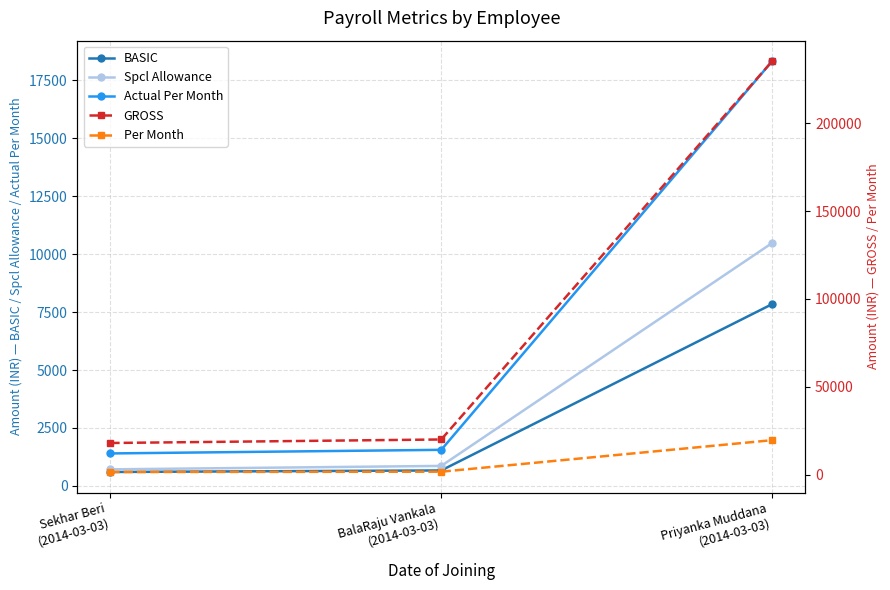

Does the chart have visible grid lines?

Yes